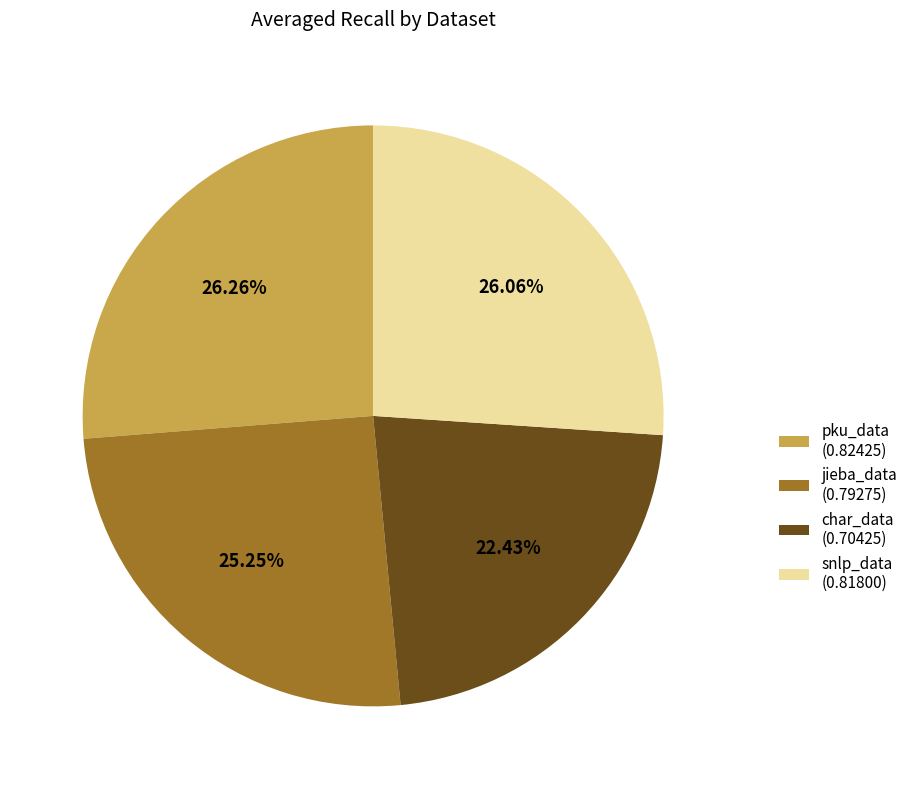

Is it true that pku_data is 13% of the pie?

False